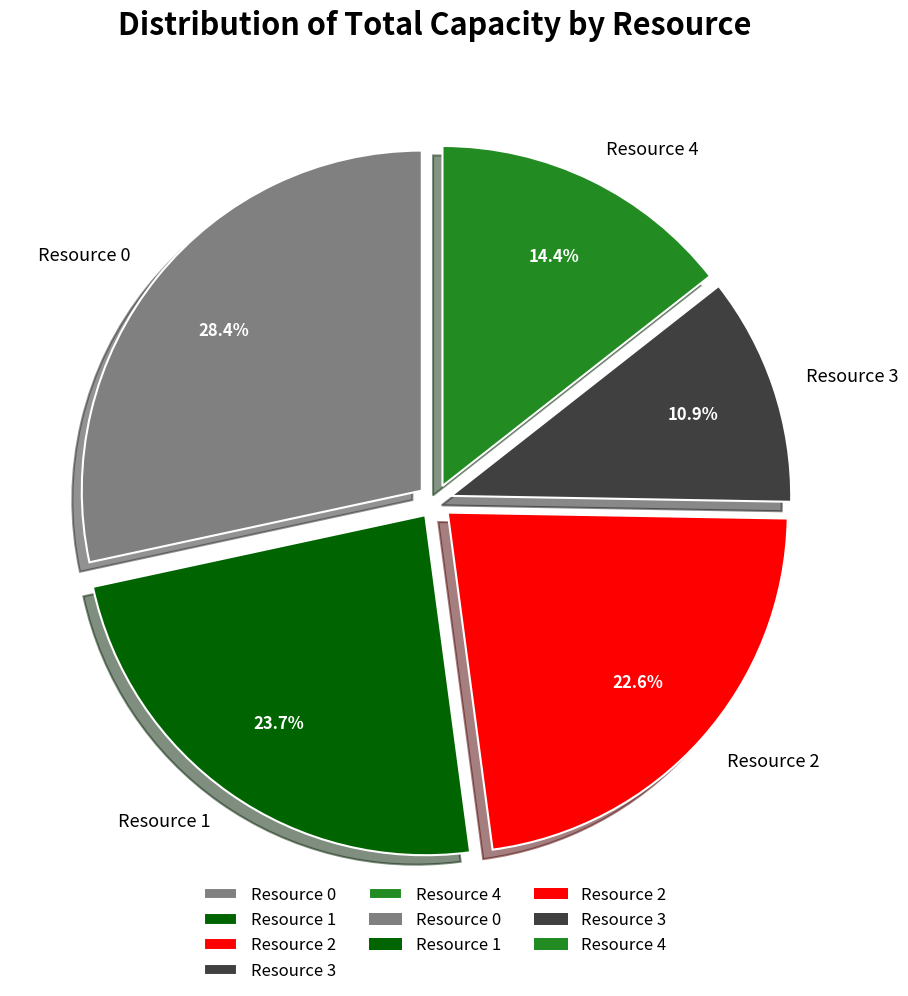

Does Resource 4 account for over 50% of the chart?

No